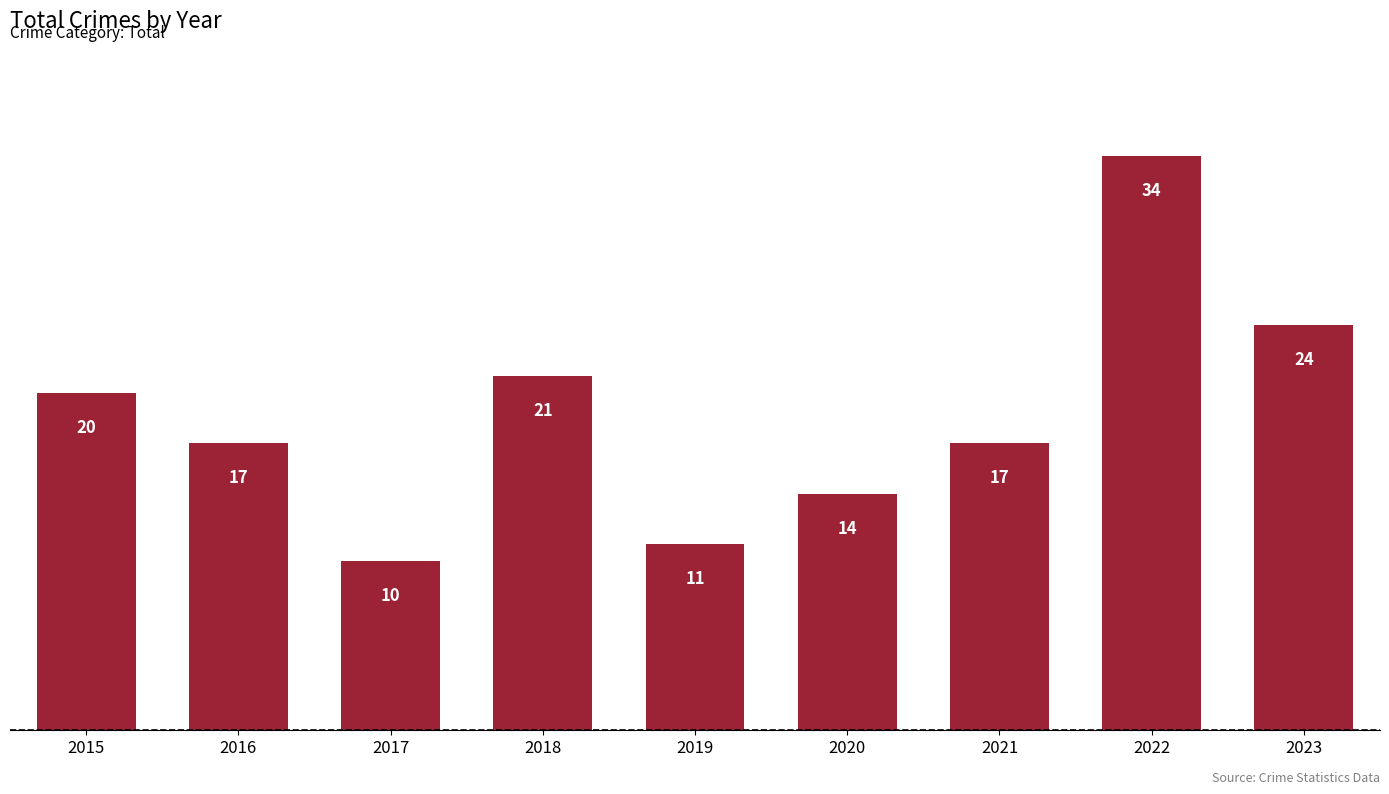

Where does the data first go above 17?

2015